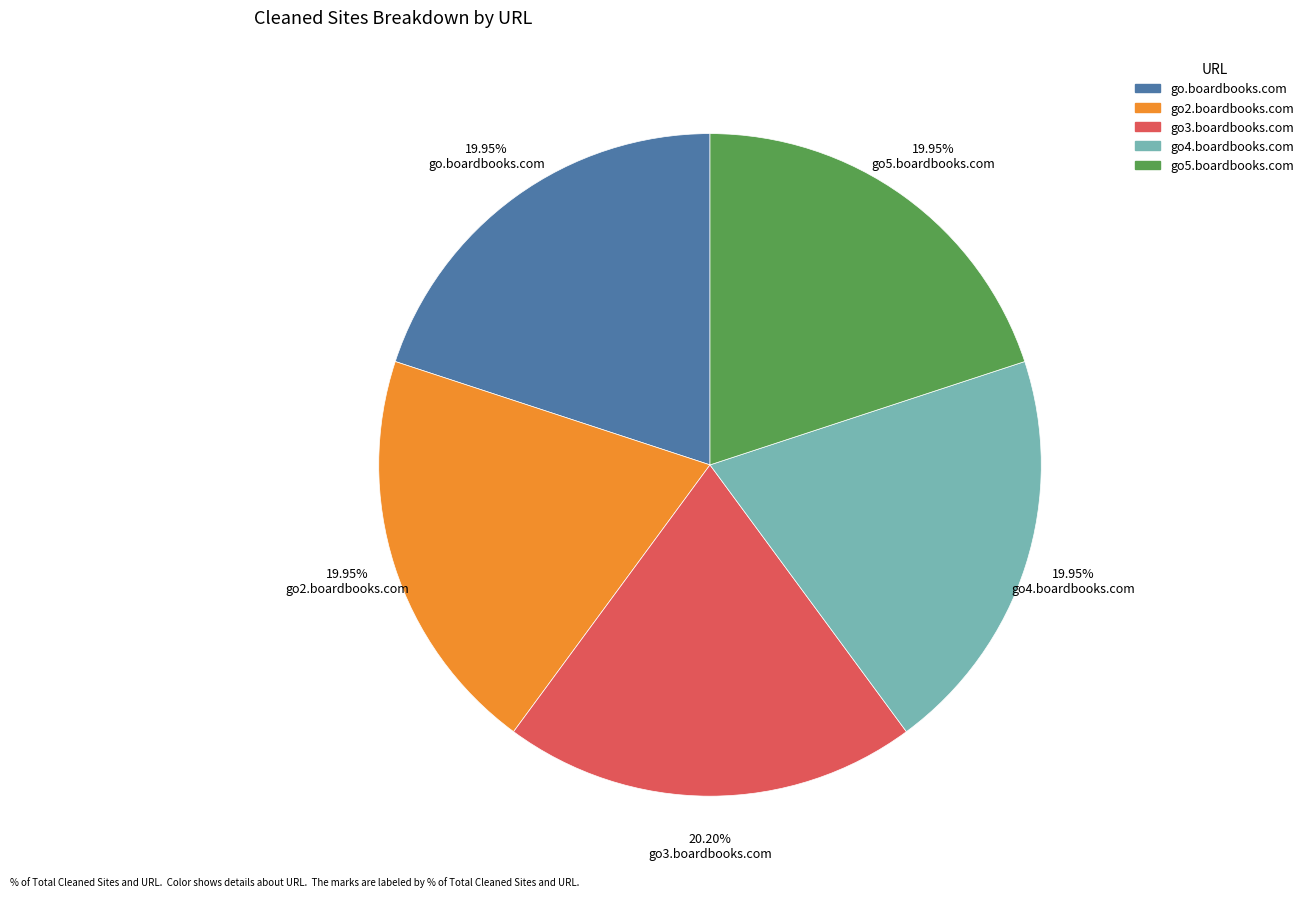

Does go.boardbooks.com account for over 50% of the chart?

No